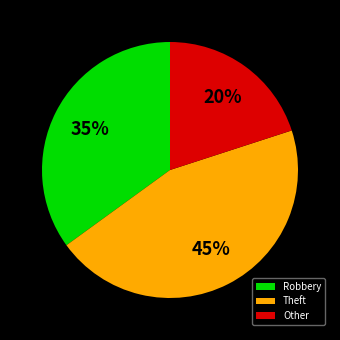

How many segments does this pie chart have?

3